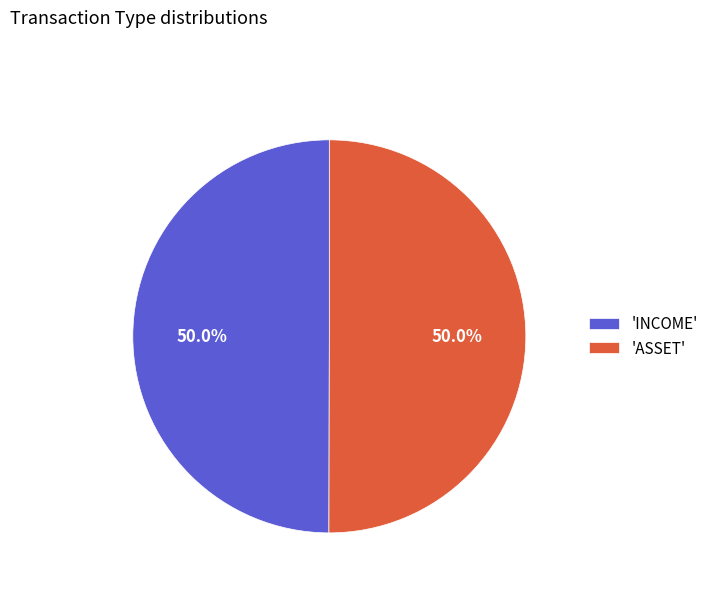

What is the ratio of the value at 'INCOME' to the value at 'ASSET'?

1.0